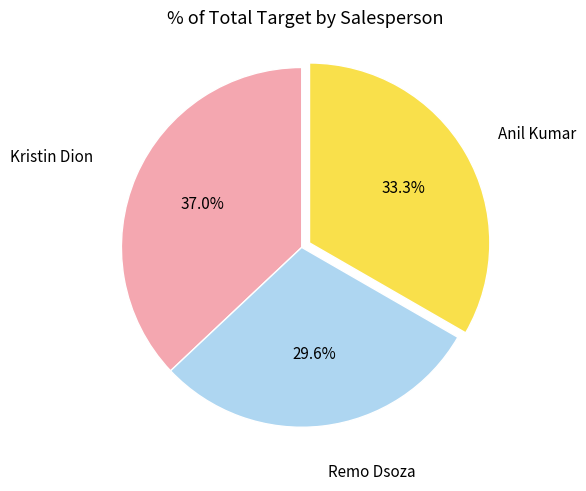

Does any single category account for the majority?

No